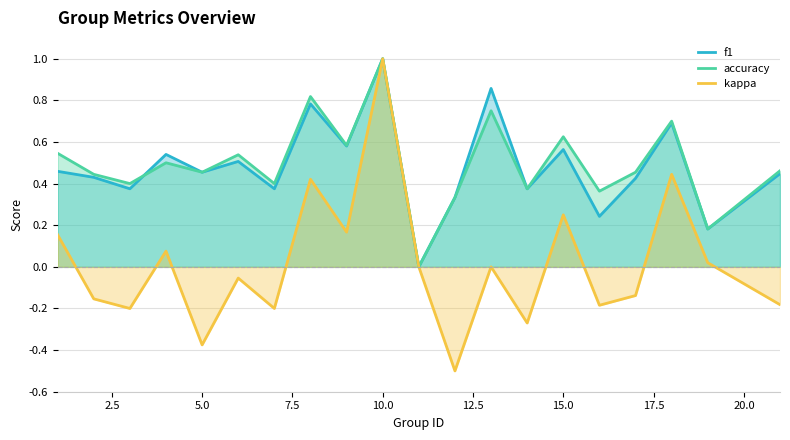

Count the f1 values in the range 0 to 1.

20